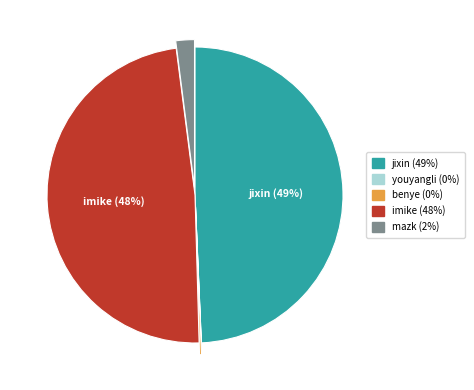

Which category has the biggest portion of the pie?

jixin